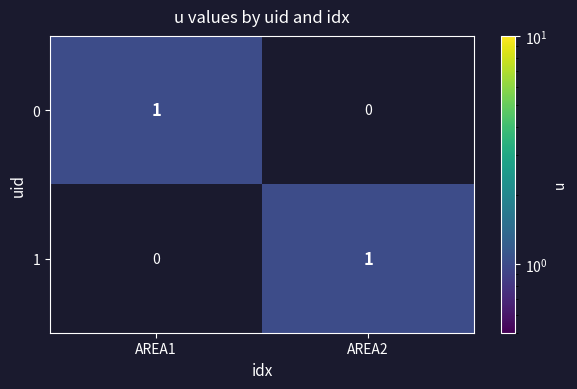

Reading right to left, list all the values displayed in this chart.

0: 0	1
1: 1	0